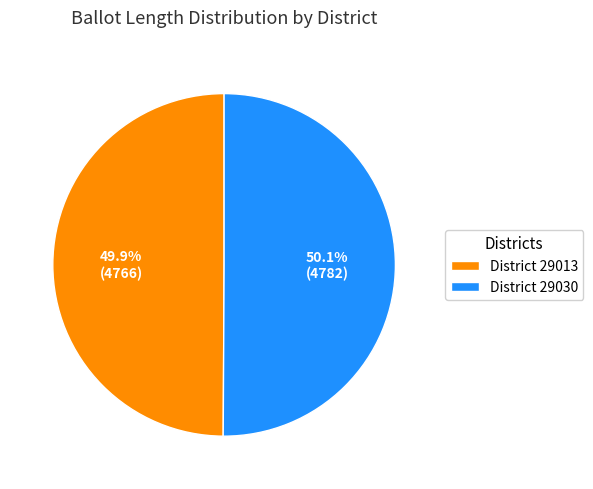

What percentage is NOT represented by District 29013?

50.1%